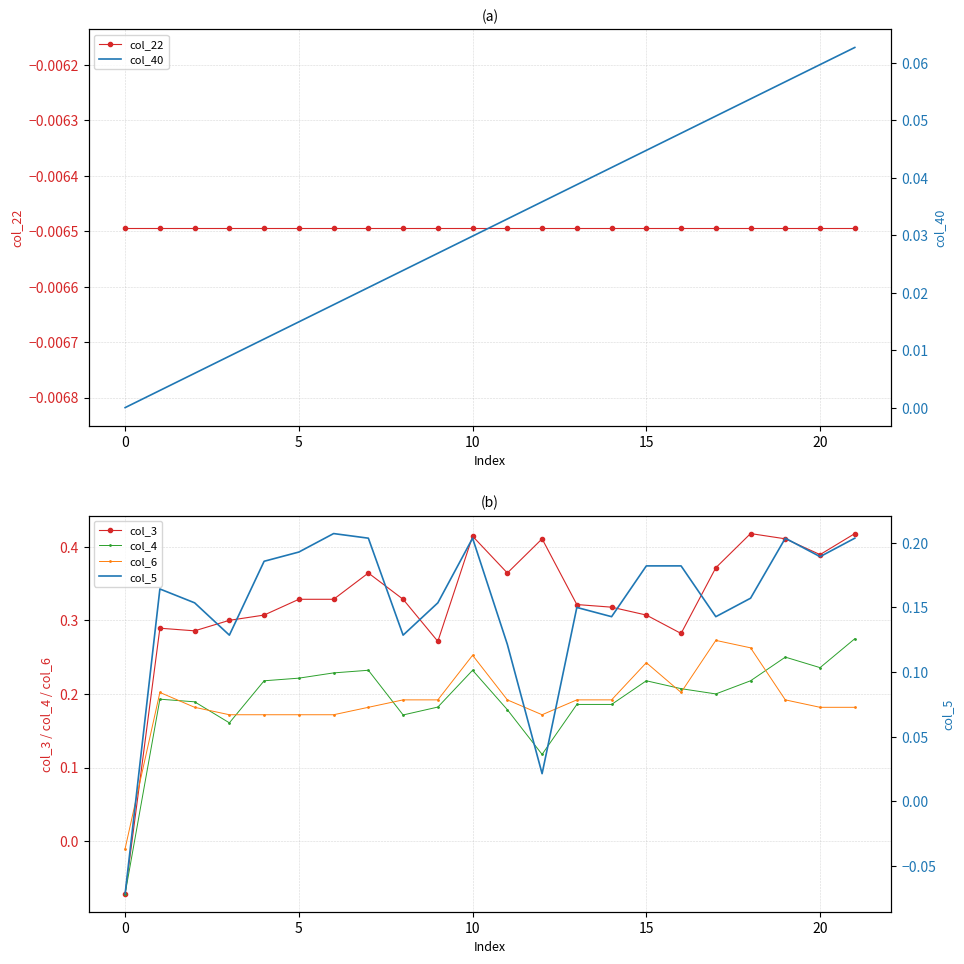

True or false: col_6 and col_3 cross at least once.

True